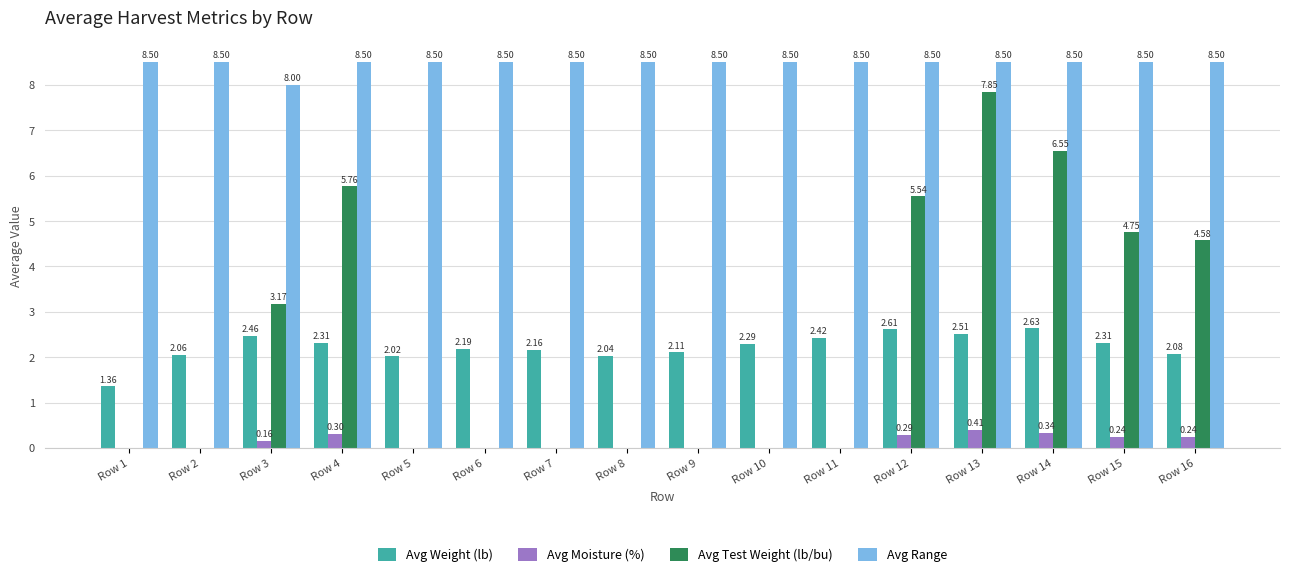

What is the sum of all Avg Test Weight (lb/bu) values?

38.2